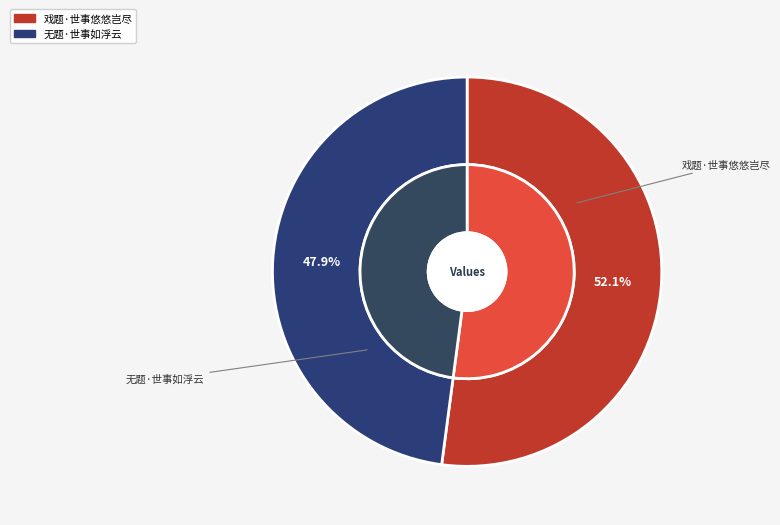

Is 无题·世事如浮云 the majority of the pie?

No